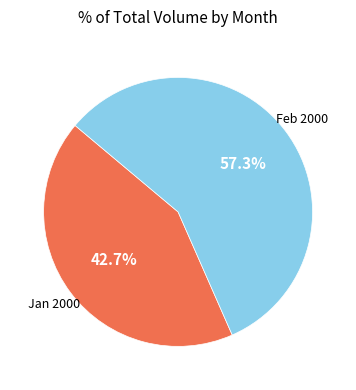

Does any single category account for the majority?

Yes